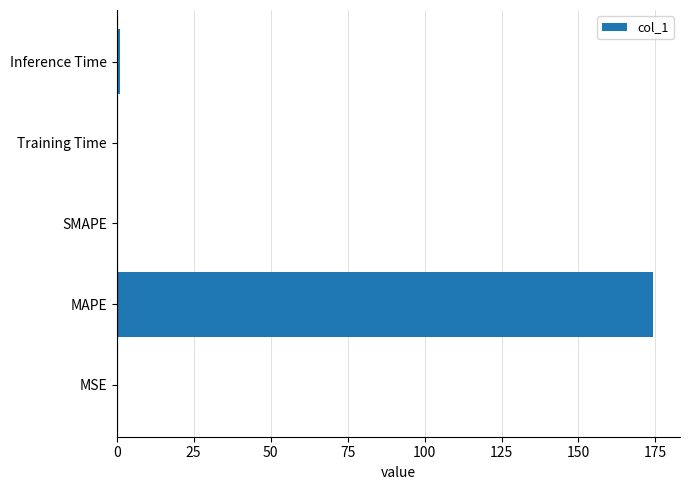

The chart shows a value of 66.5 at SMAPE. True or false?

False